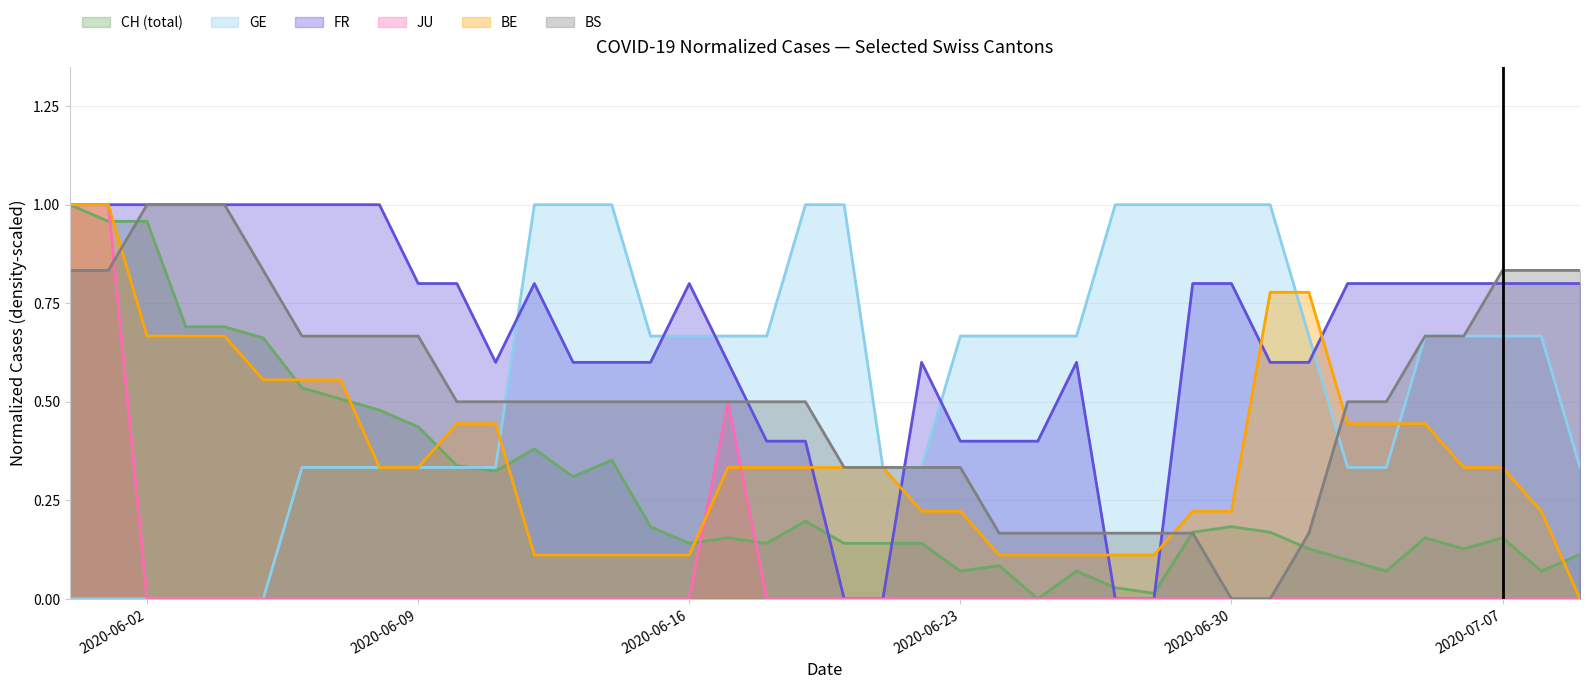

Count the JU values in the range 0 to 1.

40